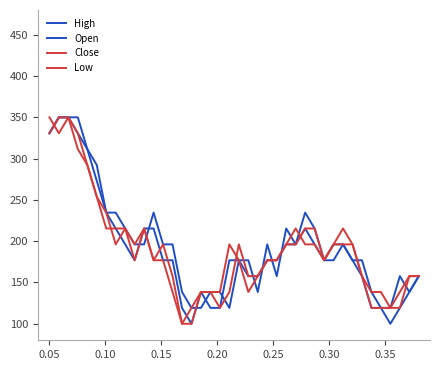

How many values in the High series are below 176?

14